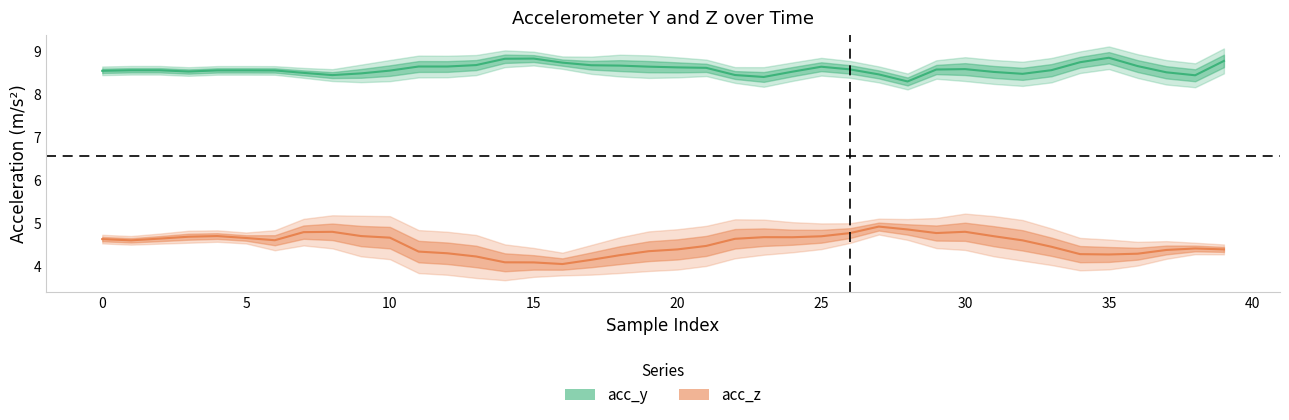

Is this an area chart (filled region under the line)?

No